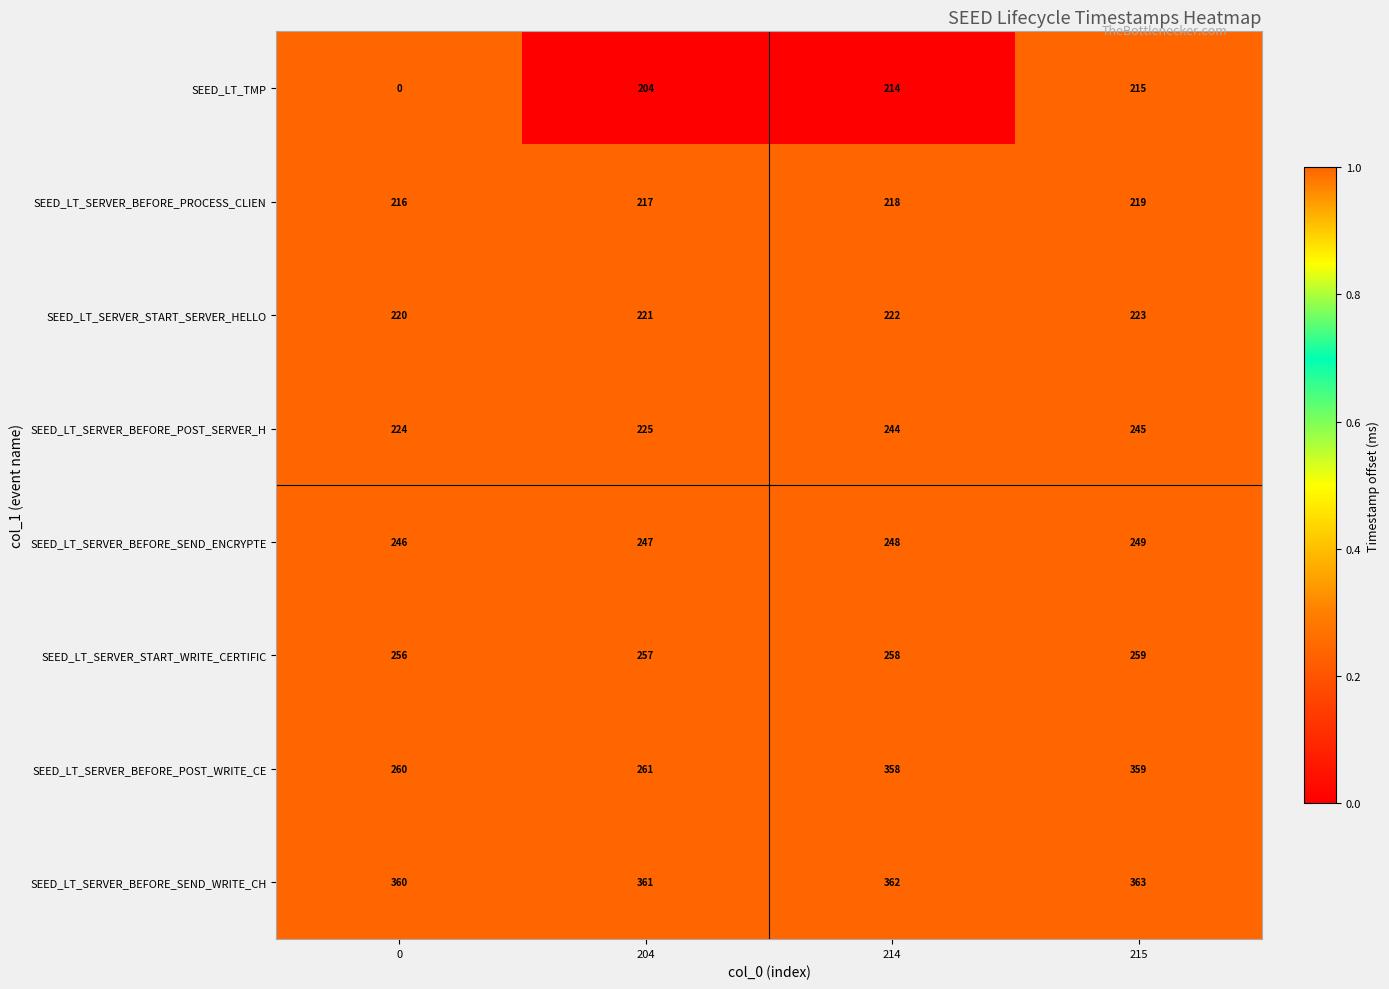

Which series has the largest range (max minus min)?

SEED_LT_TMP